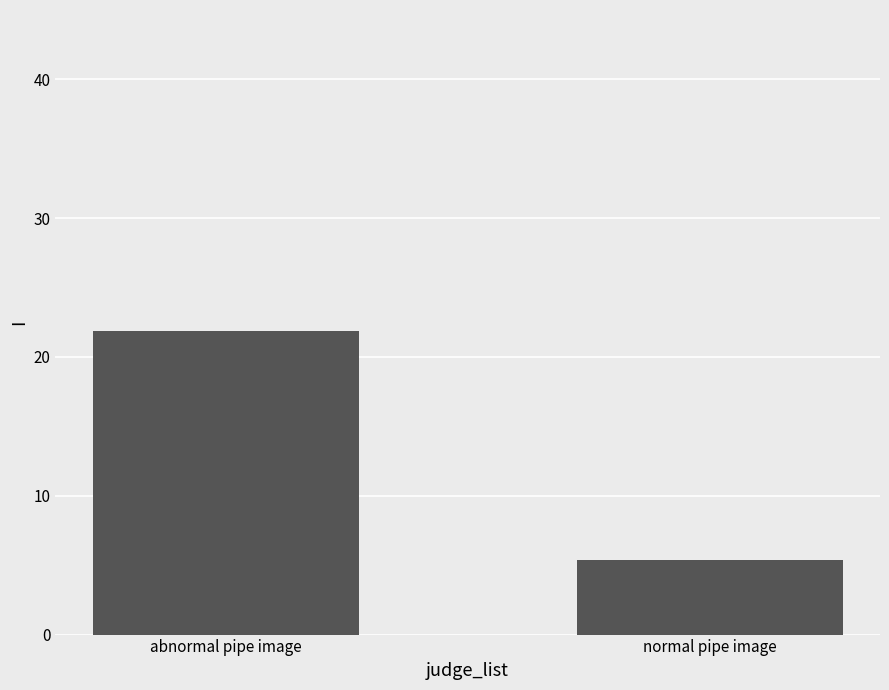

The value at abnormal pipe image is 21.9. True or false?

True